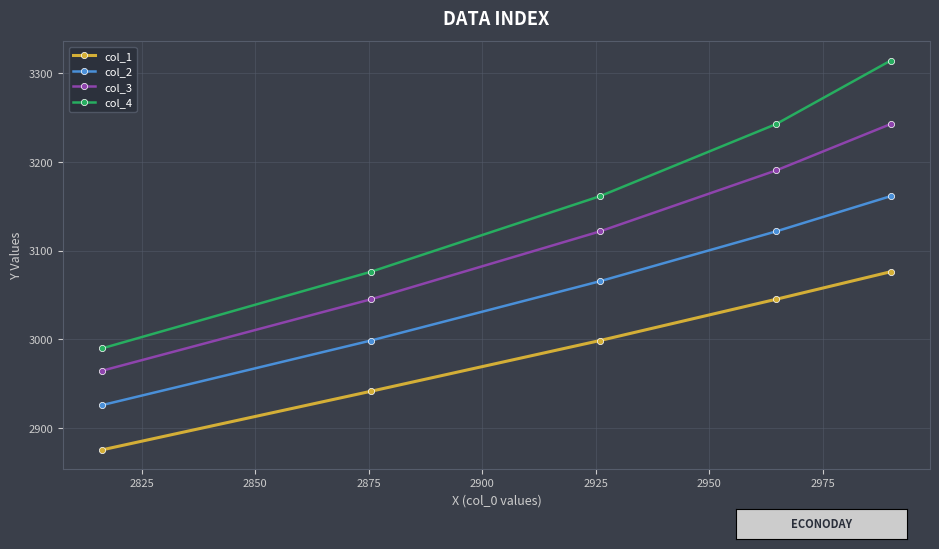

How many values in the col_2 series exceed 3065?

3